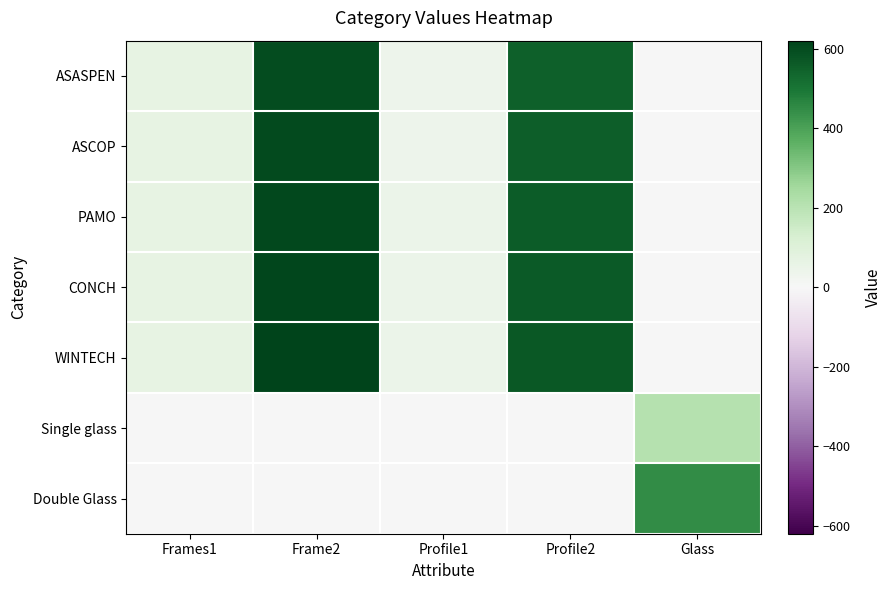

Rank the series at Frame2 from lowest to highest value.

Single glass, Double Glass, ASASPEN, ASCOP, PAMO, CONCH, WINTECH